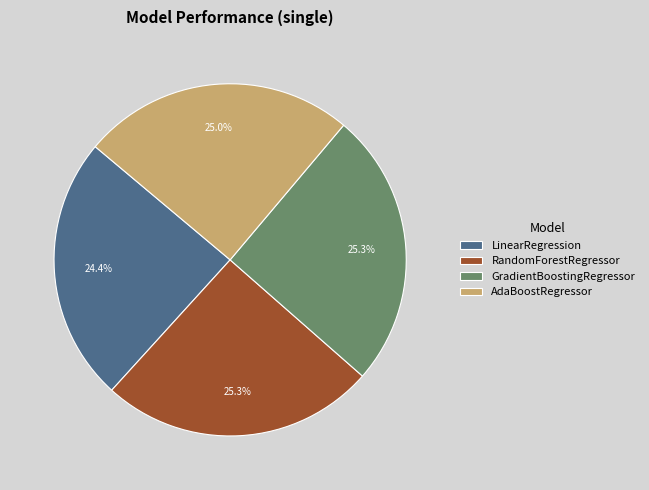

What percentage is NOT represented by LinearRegression?

75.6%